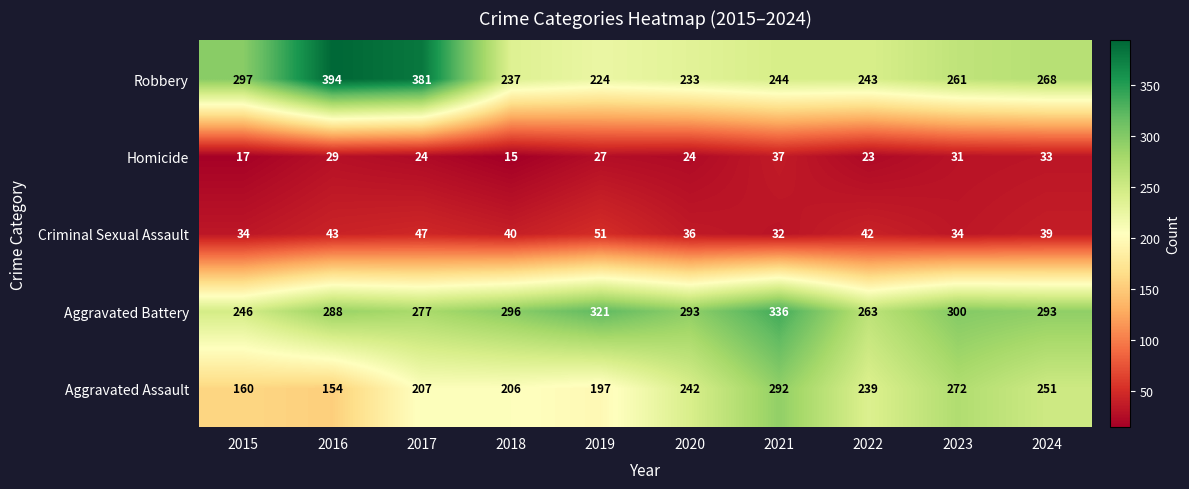

At how many categories does at least one series exceed 274?

9